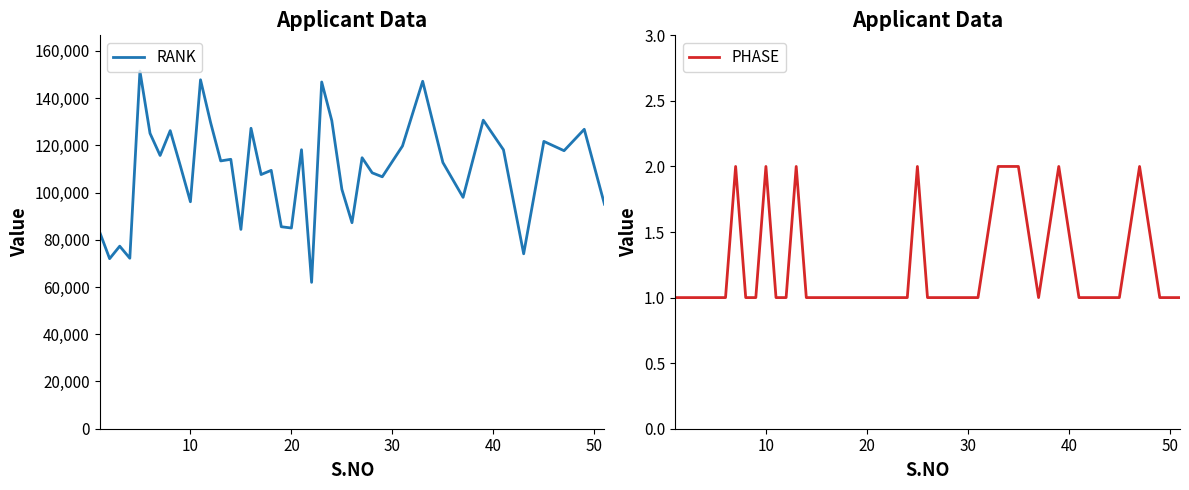

Rank the series by their average value, from highest to lowest.

RANK, PHASE